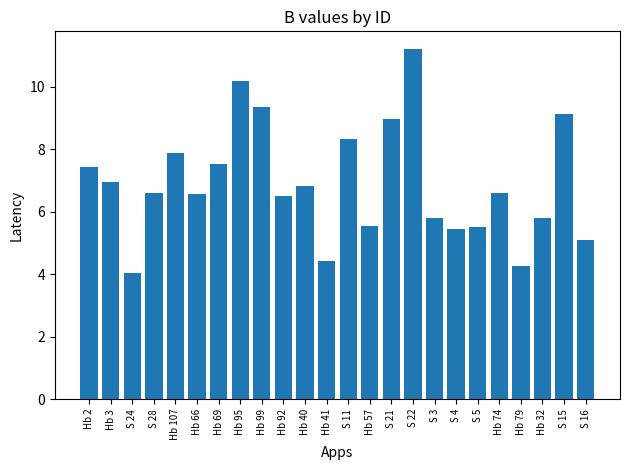

What is the sum of all values?

165.9